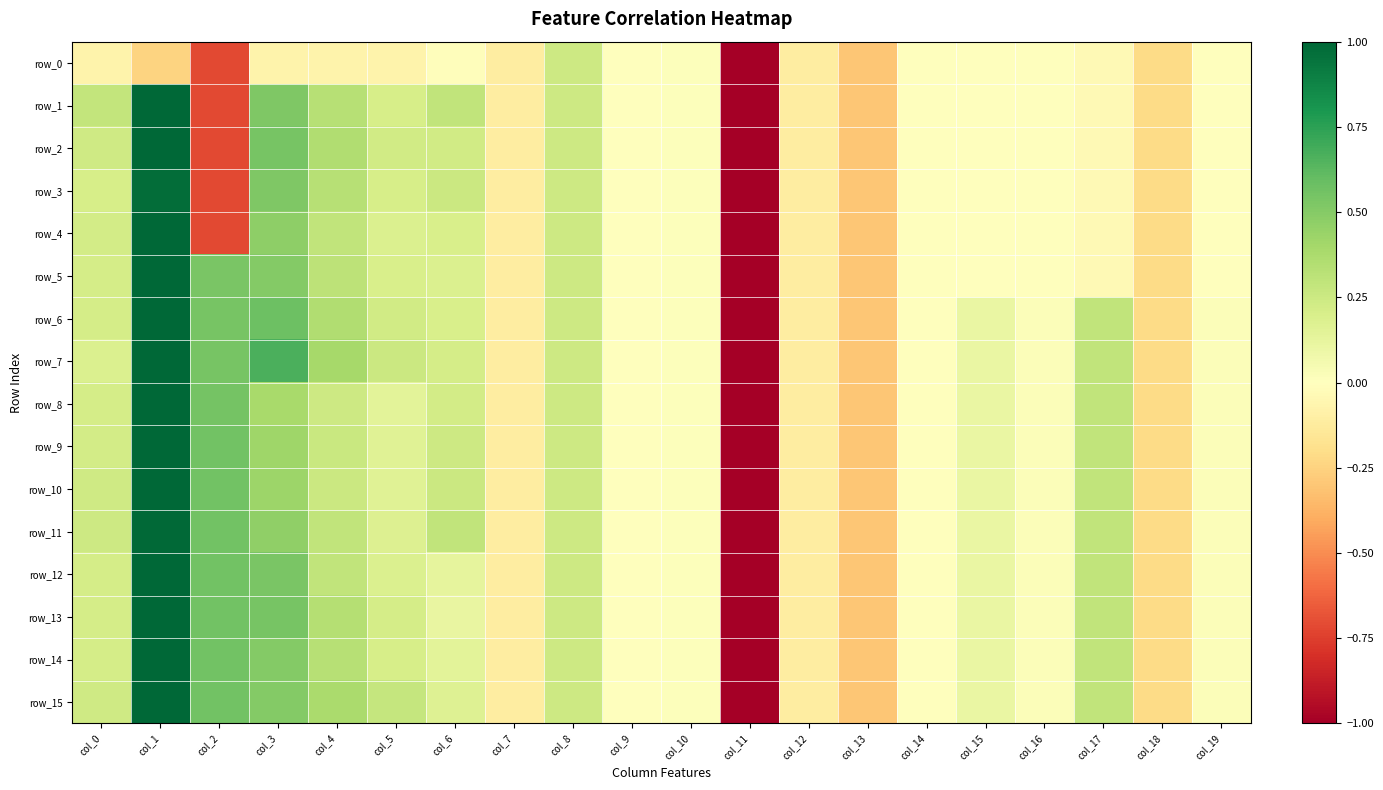

What is the sum of the row_15 values at col_12 and col_1?

0.9